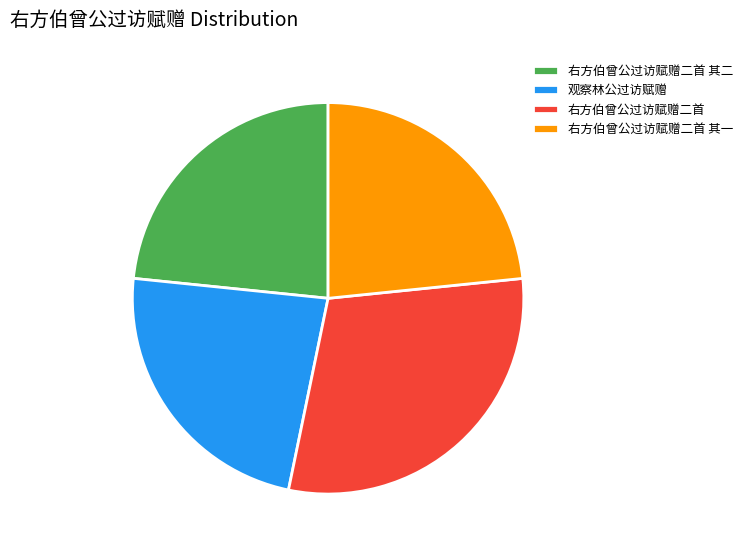

Approximately how many times larger is the value at 观察林公过访赋赠 compared to 右方伯曾公过访赋赠二首?

0.8